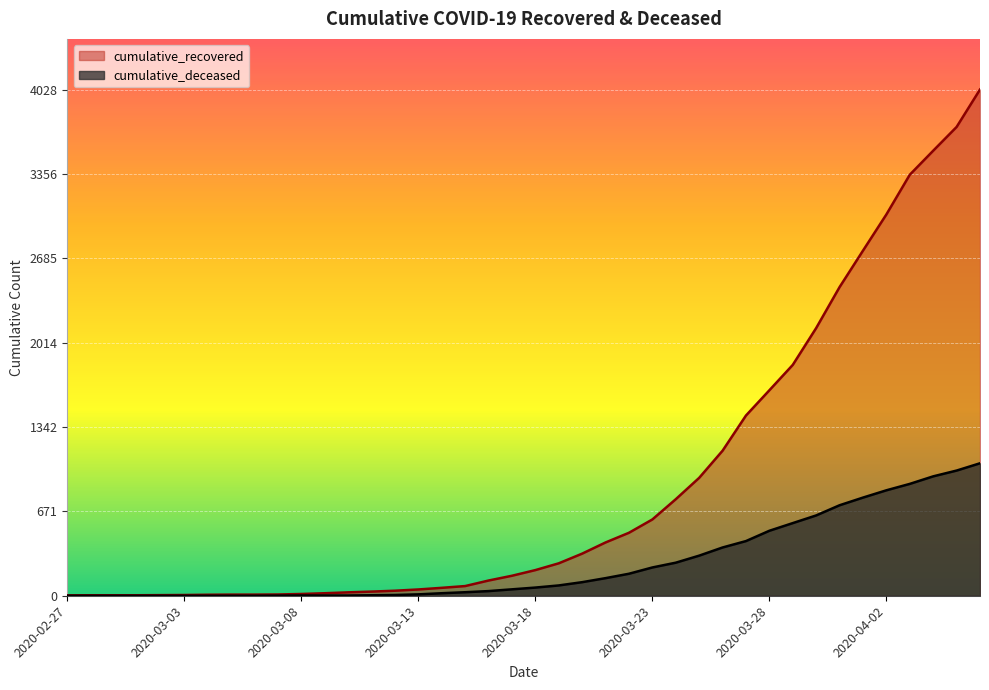

True or false: cumulative_recovered has more than 0 interior local peaks.

False